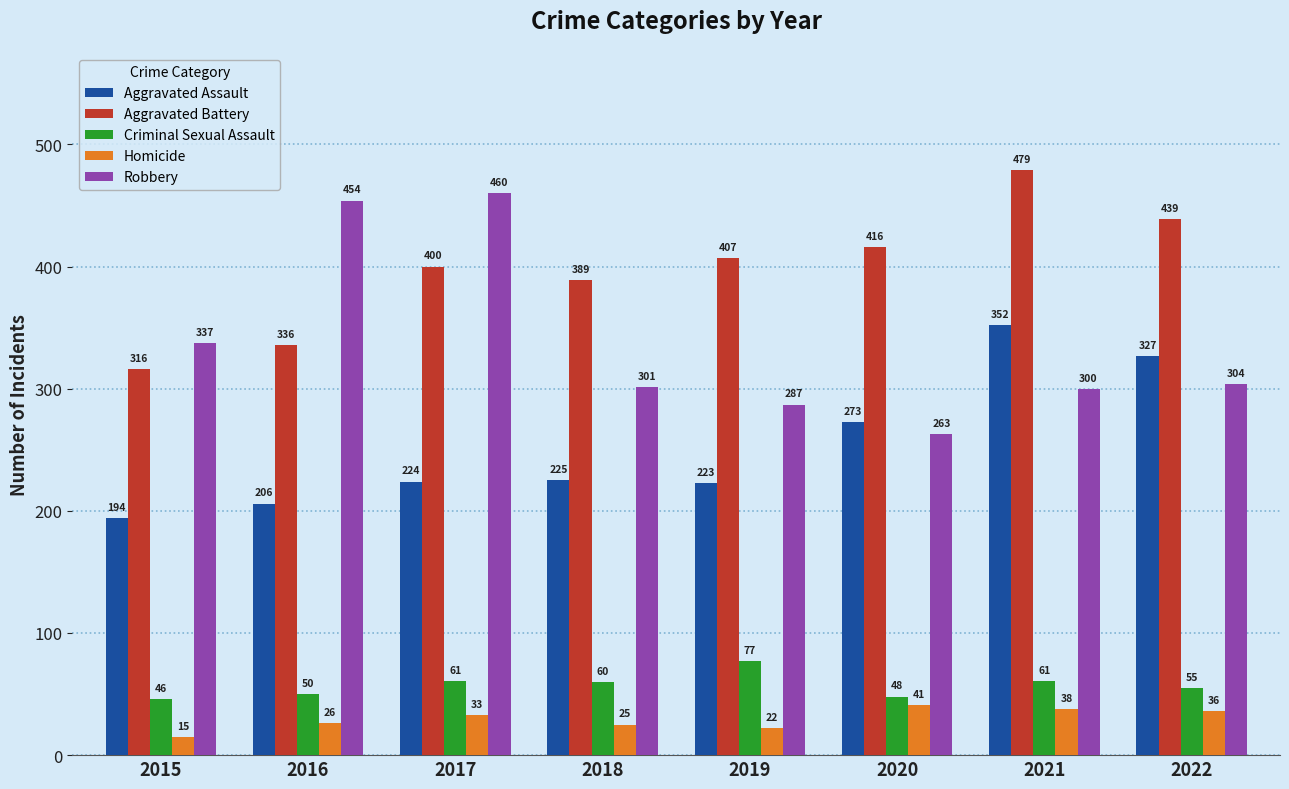

What is the value of the Aggravated Battery bar at the 3rd from the left?

400